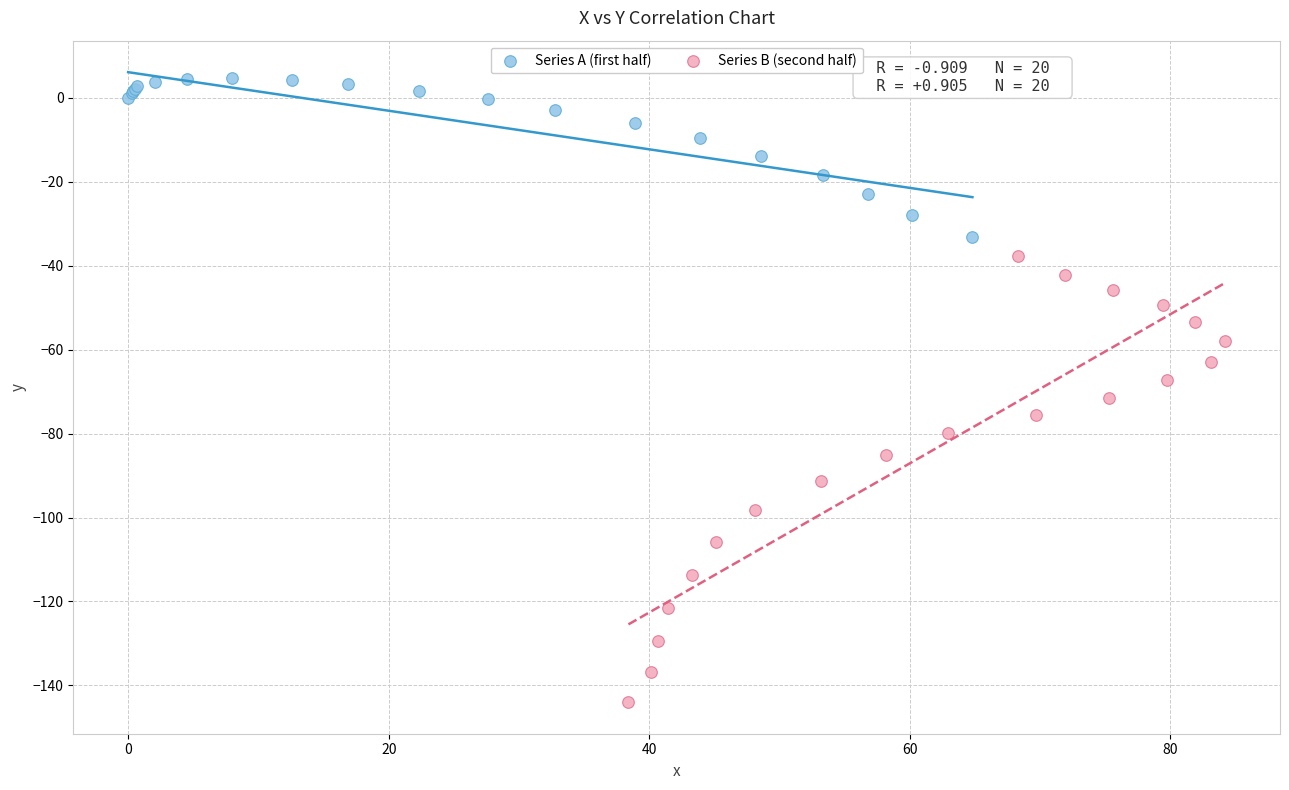

Which series has the largest Y range (max minus min)?

Series B (second half)